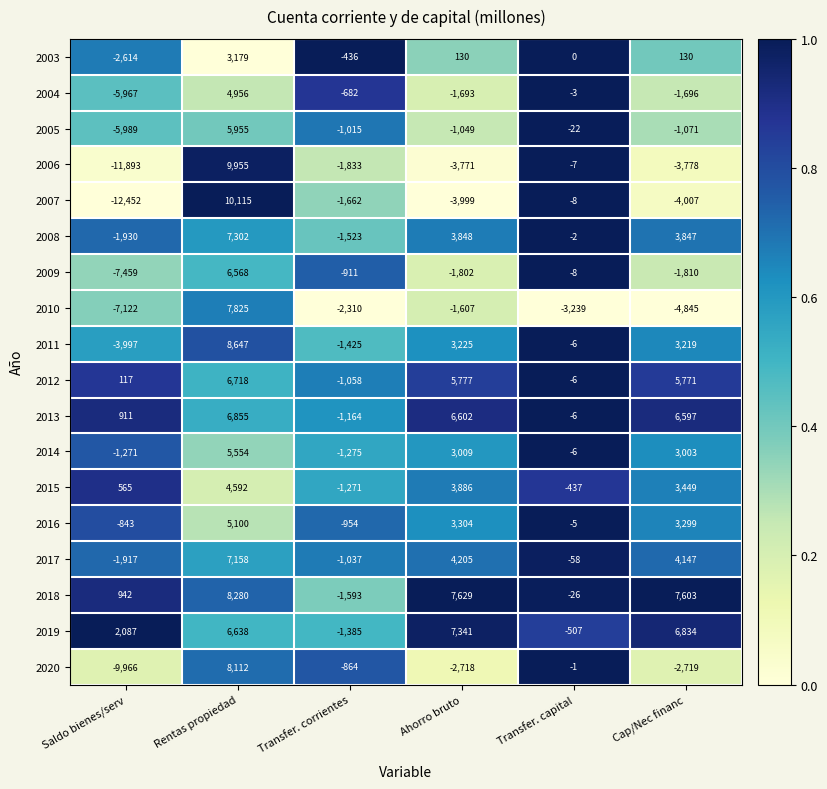

What is the difference between the second highest and second lowest values in the 2005 series?

1049